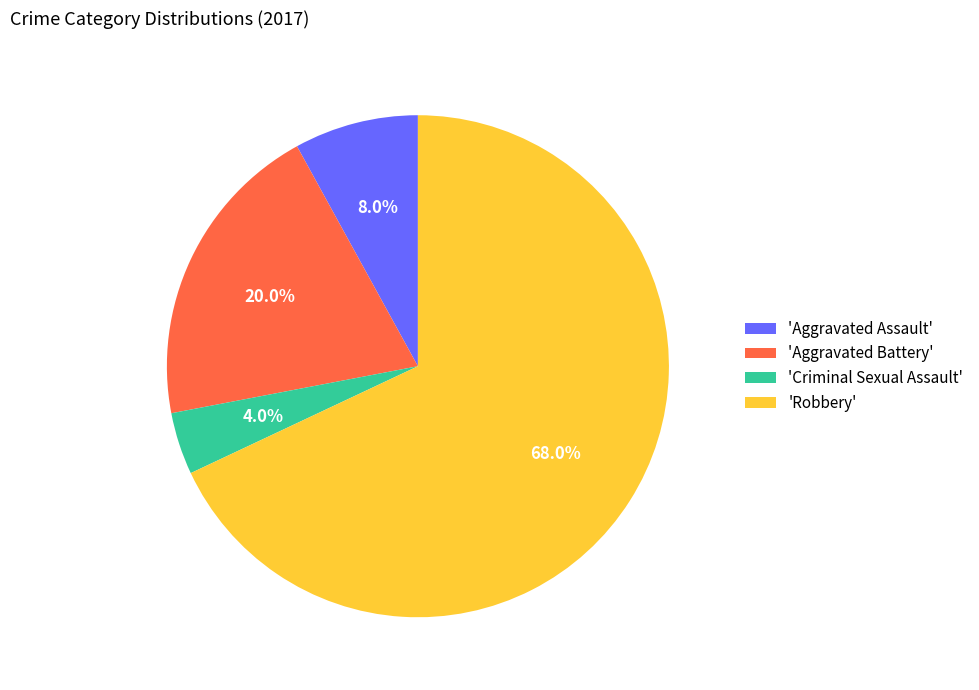

Combined, what portion of the pie is 'Aggravated Assault' and 'Robbery'?

76.0%